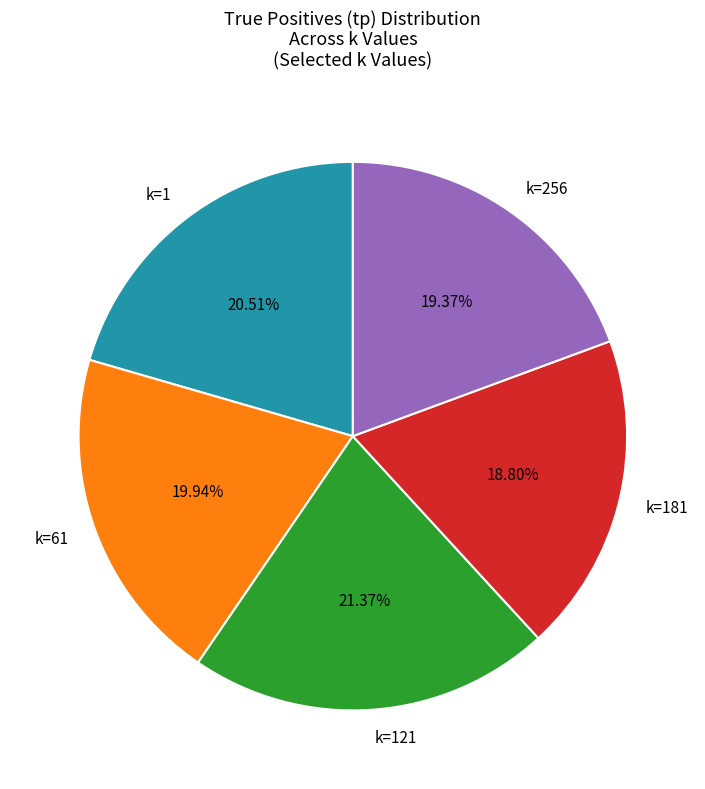

True or false: k=256 accounts for 1% of the total.

False